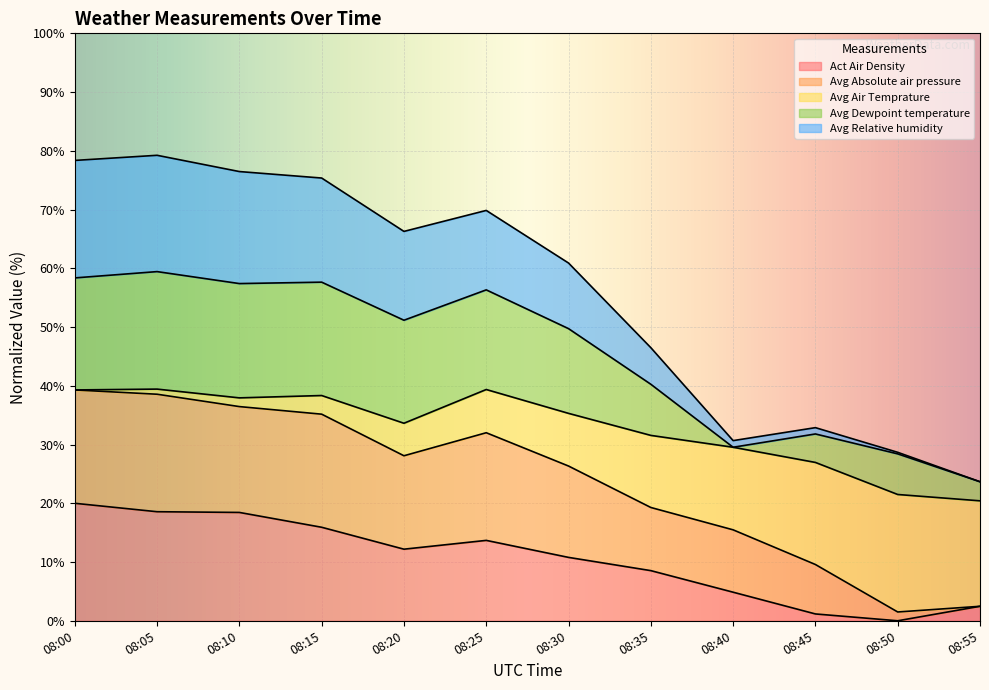

The Act Air Density series shows 10.8 at 08:30. True or false?

True